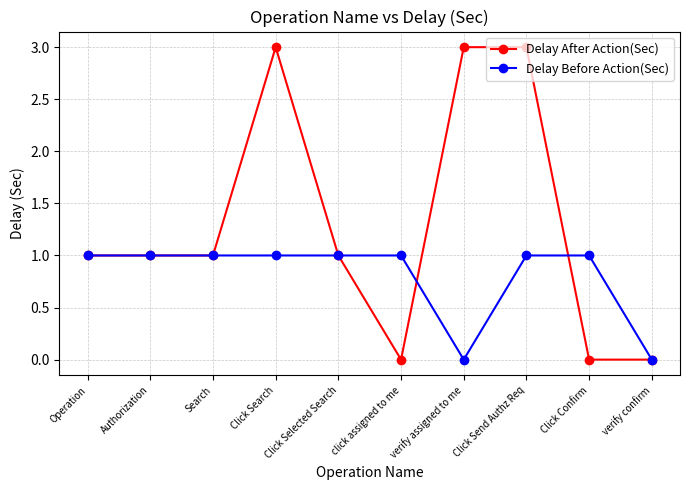

Is this an area chart (filled region under the line)?

No